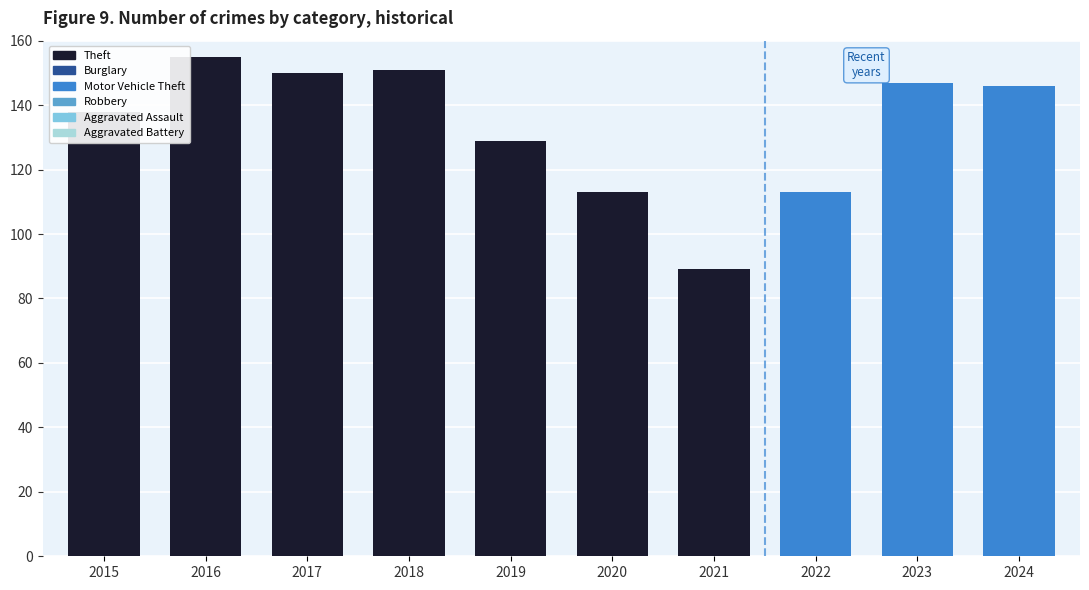

The value of Motor Vehicle Theft at 2022 is 13. True or false?

False